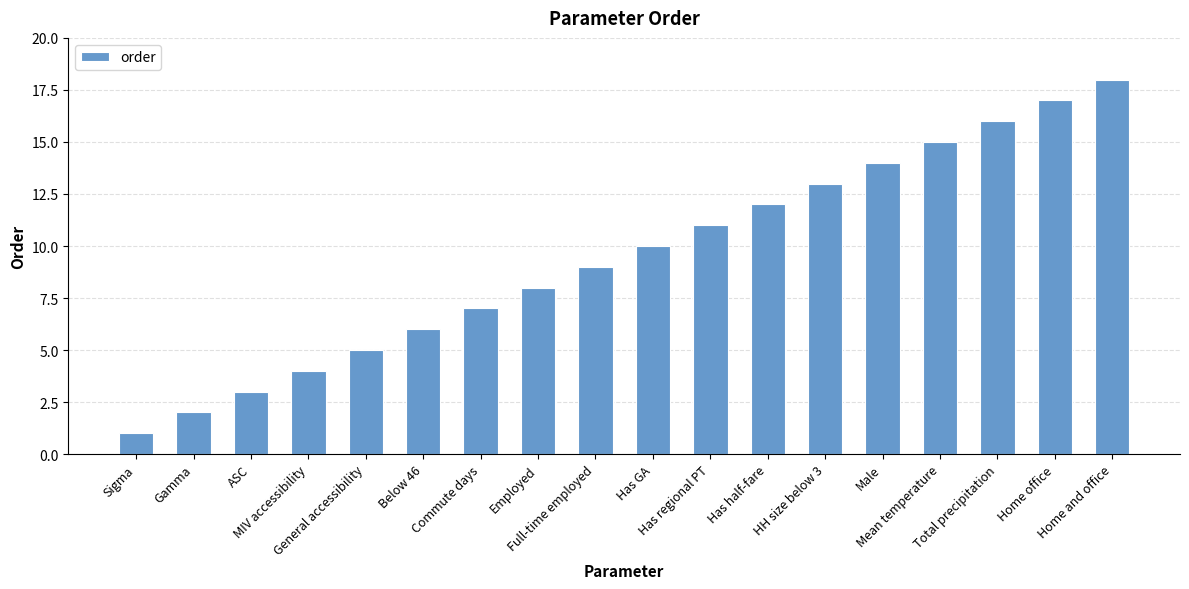

Reading left to right, transcribe all the data shown in this chart.

Sigma=1	Gamma=2	ASC=3	MIV accessibility=4	General accessibility=5	Below 46=6	Commute days=7	Employed=8	Full-time employed=9	Has GA=10	Has regional PT=11	Has half-fare=12	HH size below 3=13	Male=14	Mean temperature=15	Total precipitation=16	Home office=17	Home and office=18